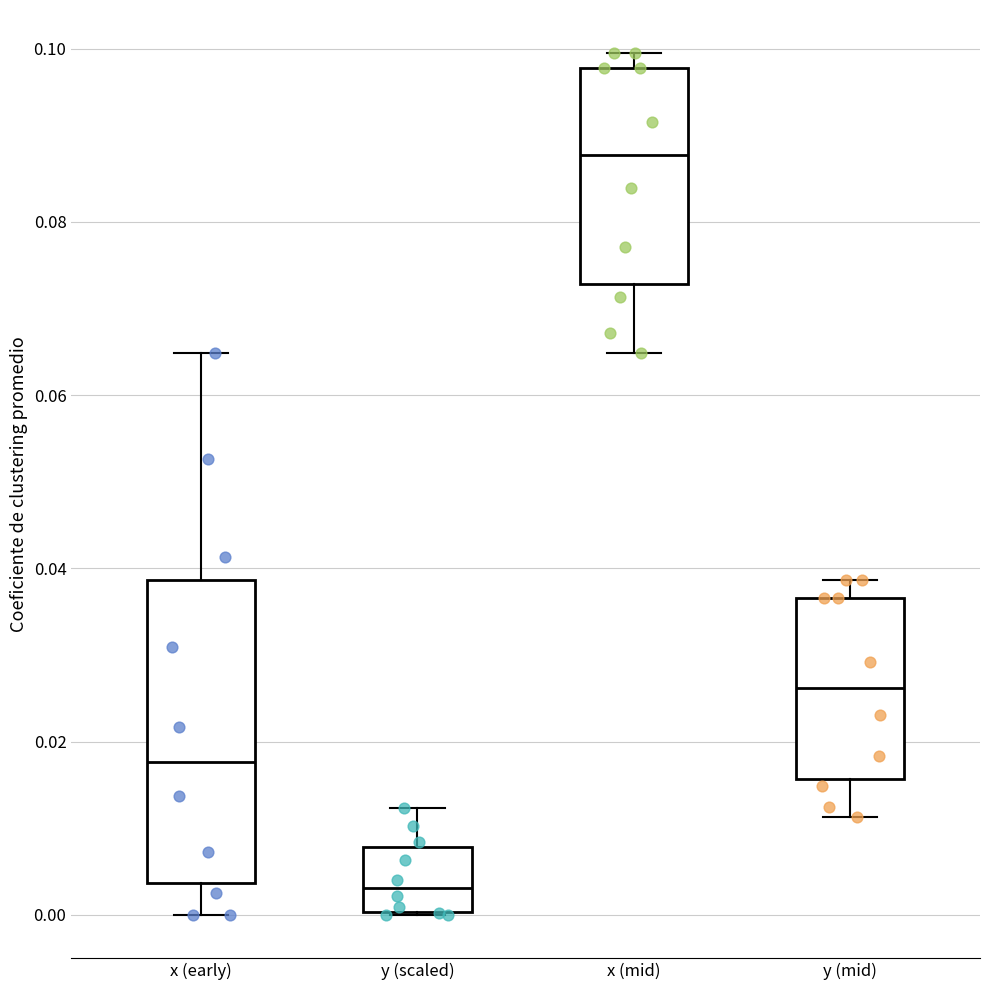

Comparing the boxes themselves (not the whiskers), which one is the tallest?

x (early)